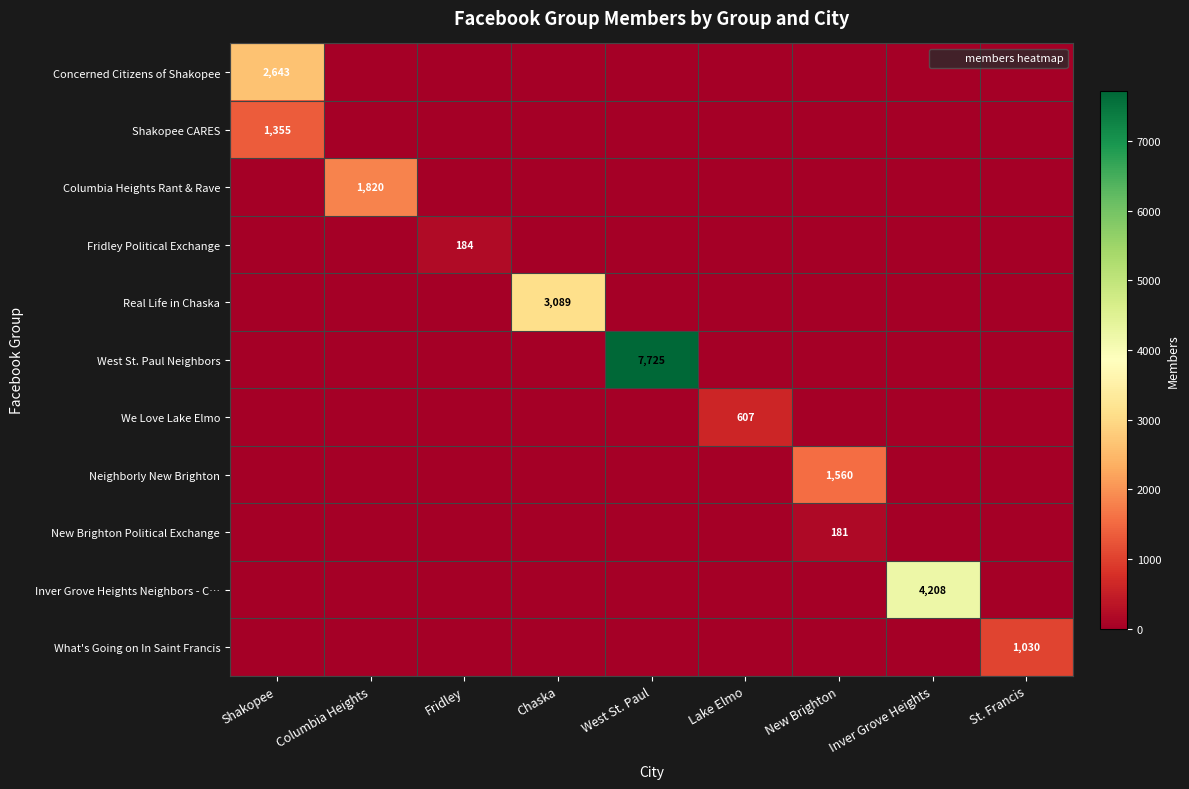

Is it true that Shakopee CARES equals 1355 at Shakopee?

True